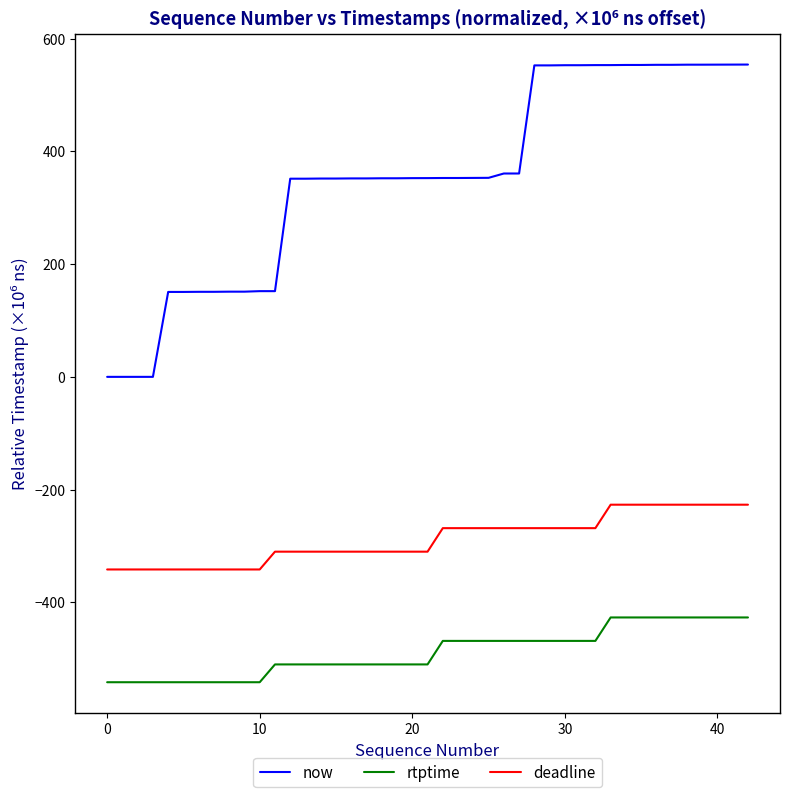

What is the sum of all deadline values?

-11666.3